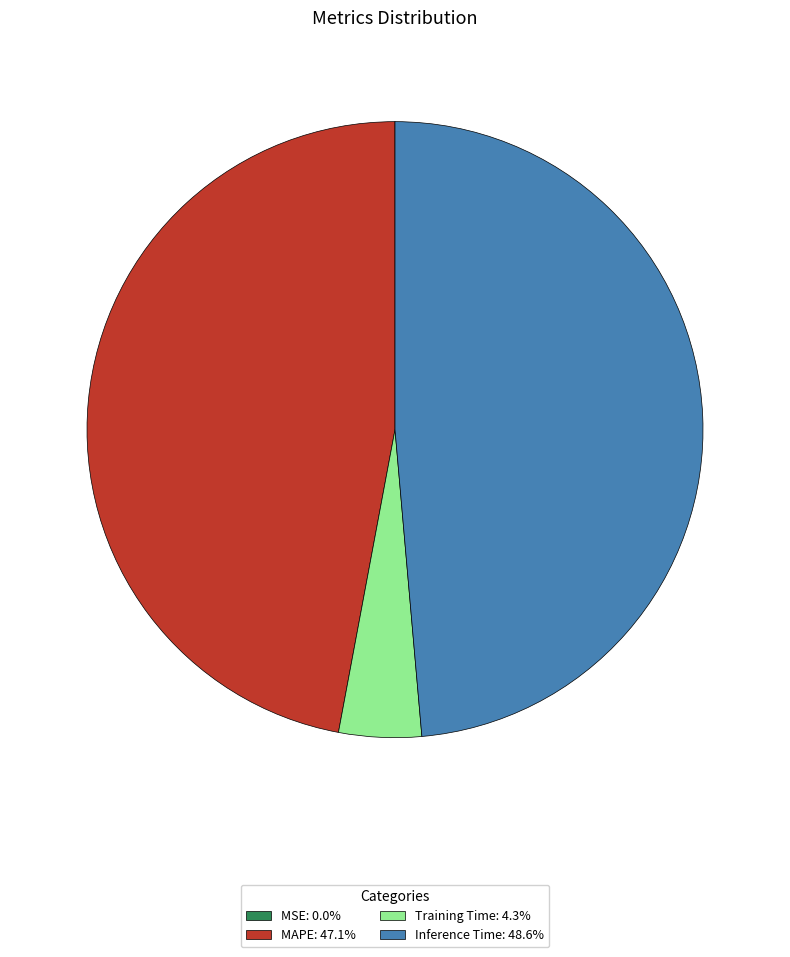

Is Training Time: 4.3% the majority of the pie?

No